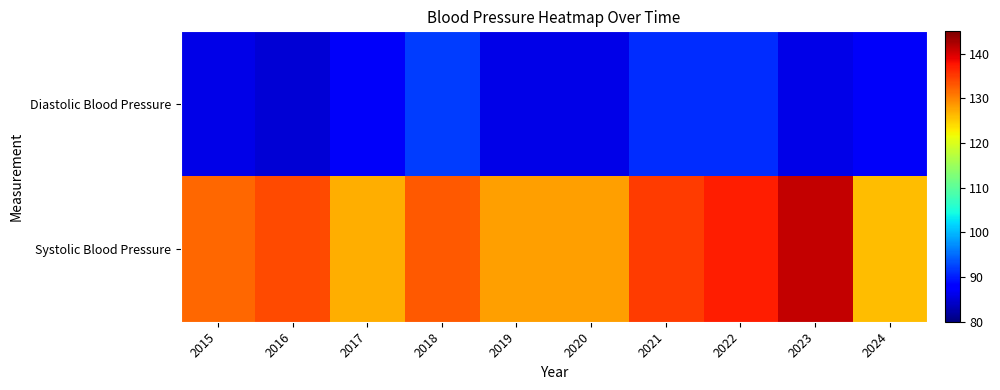

At which category is the sum across all series the highest?

2022